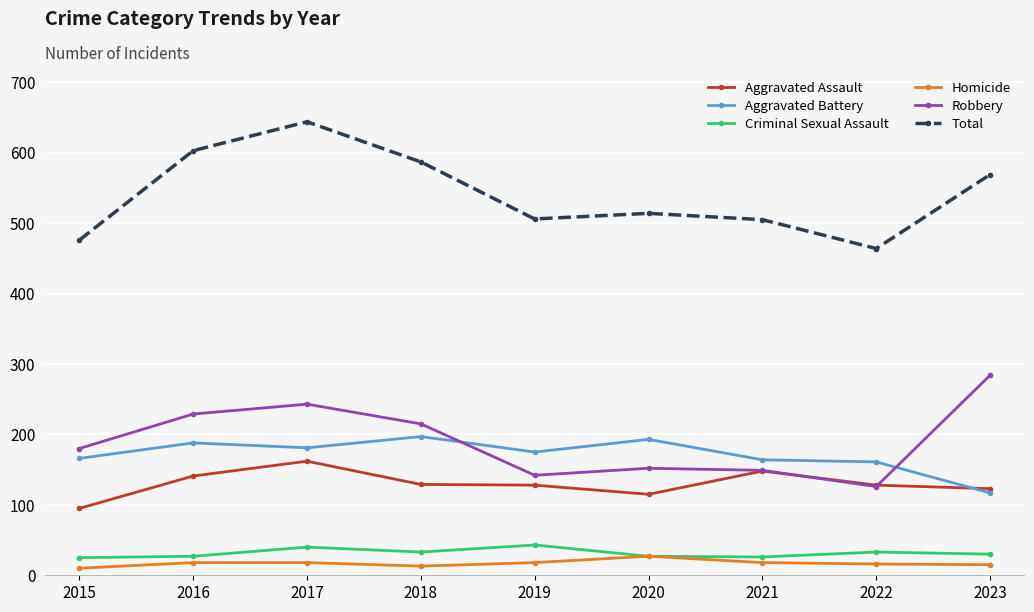

What is the sum of the Robbery values at 2021 and 2018?

364